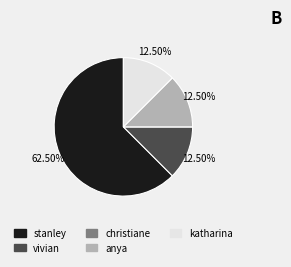

Is there a majority slice in this chart?

Yes